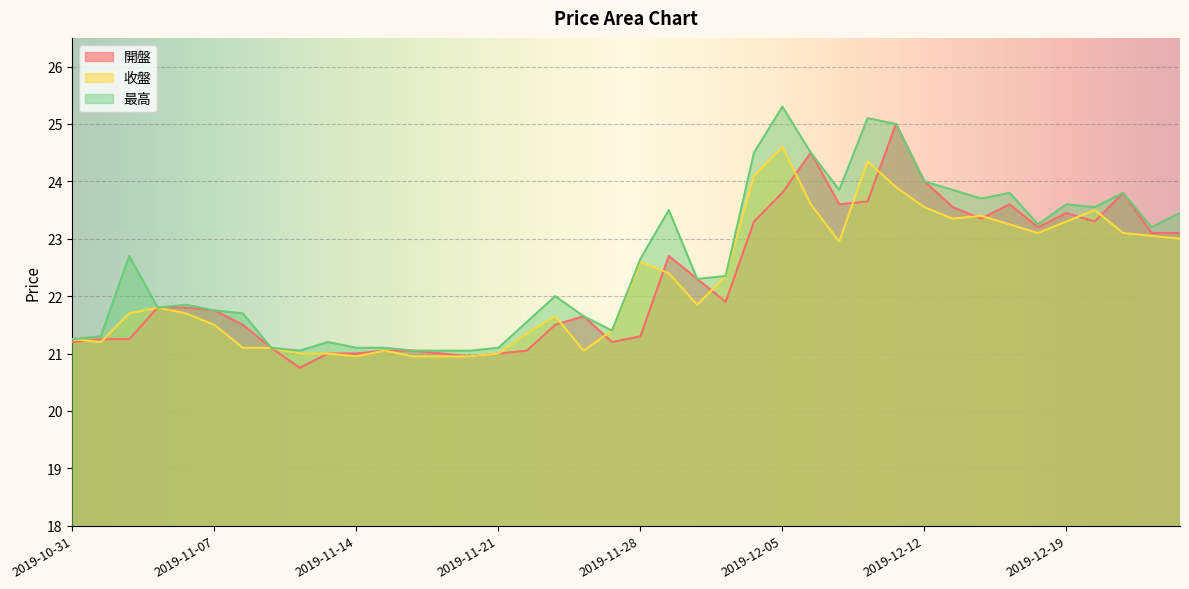

What is the spread (max minus min) of values at 2019-11-19?

0.1